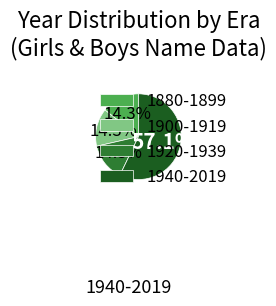

To the nearest percent, what portion does 1920-1939 represent?

14%